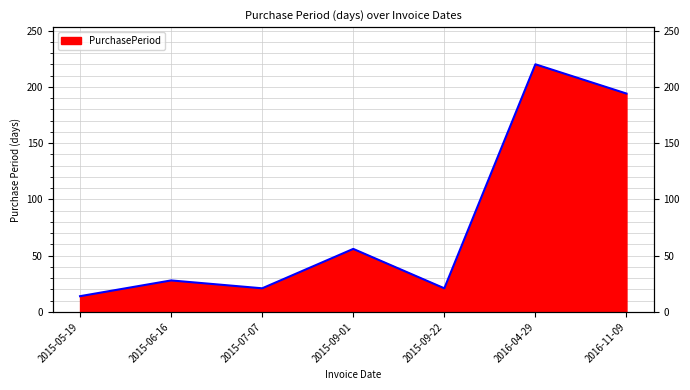

Where is the first local minimum?

2015-07-07